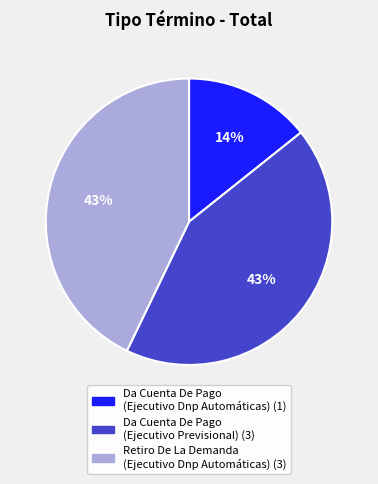

To the nearest percent, what is the difference between the largest and smallest slice percentages?

29%